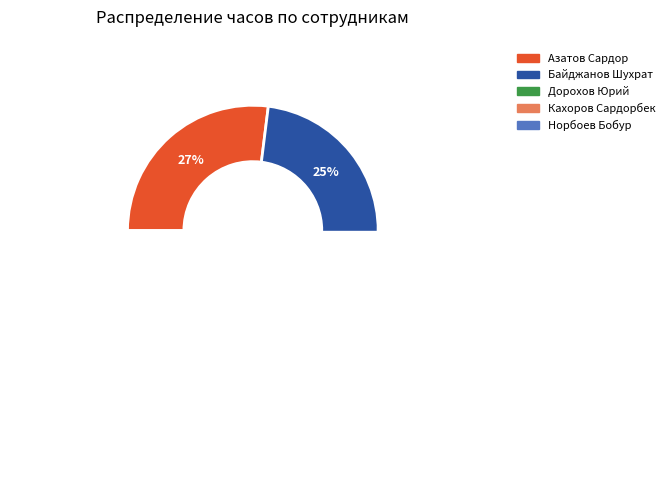

Is it true that Норбоев Бобур is 27% of the pie?

True